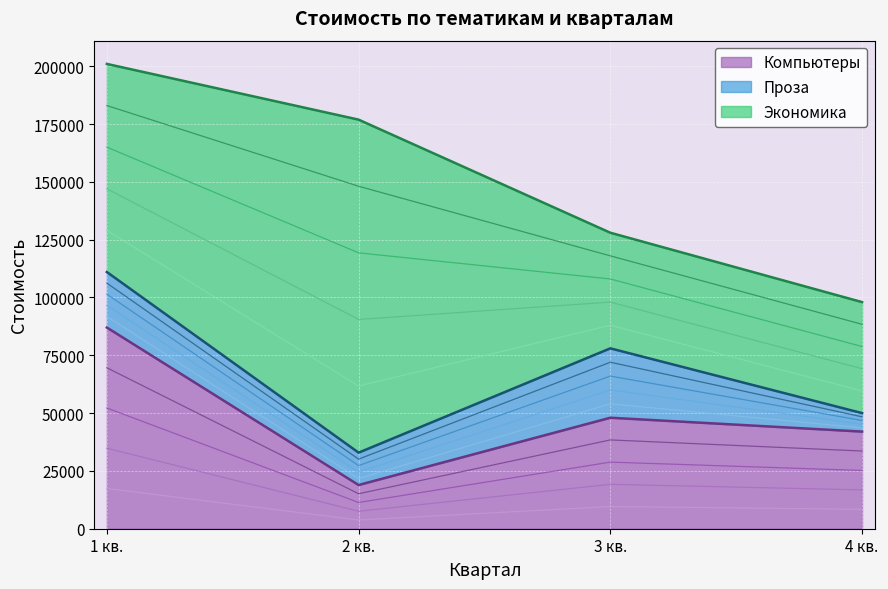

At which category does Компьютеры reach its first local valley?

2 кв.